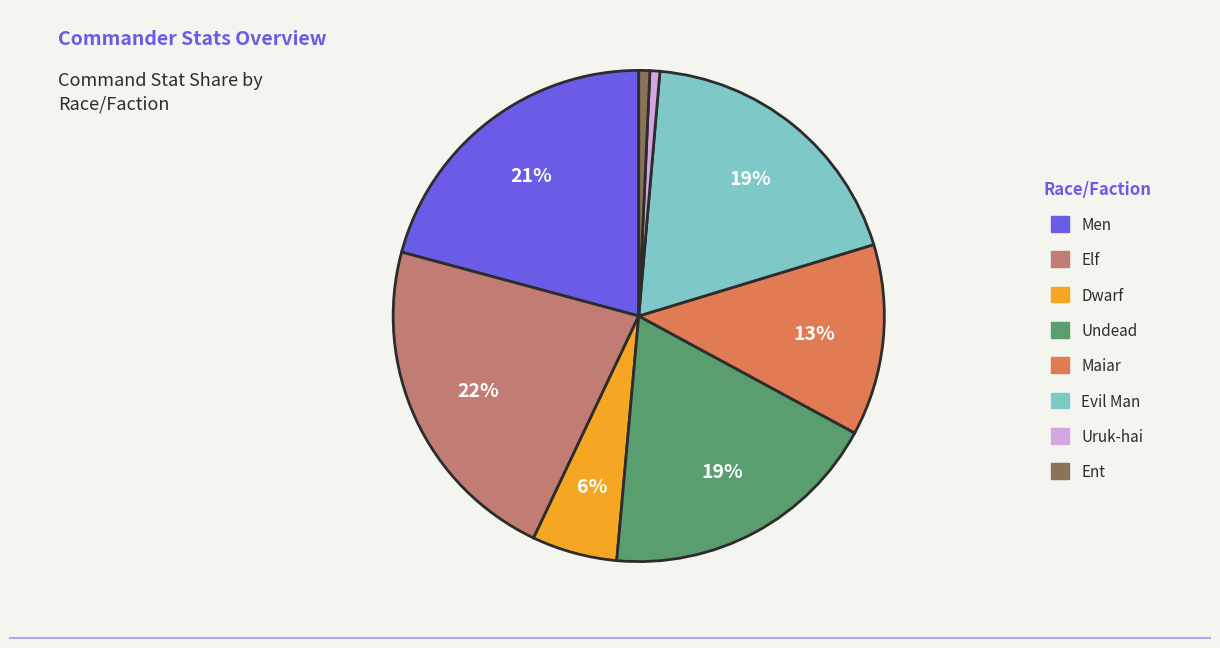

To the nearest percent, what is the difference between the Maiar and Uruk-hai slice percentages?

12%